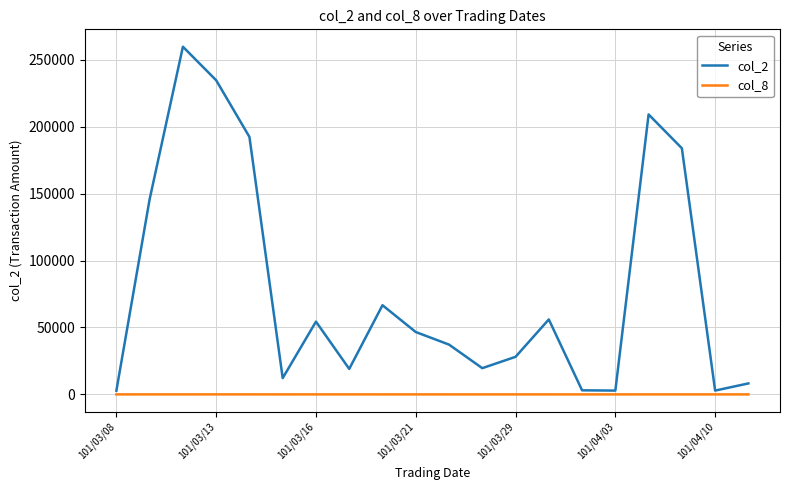

True or false: col_8 has more than 2 points higher than both neighbors.

True